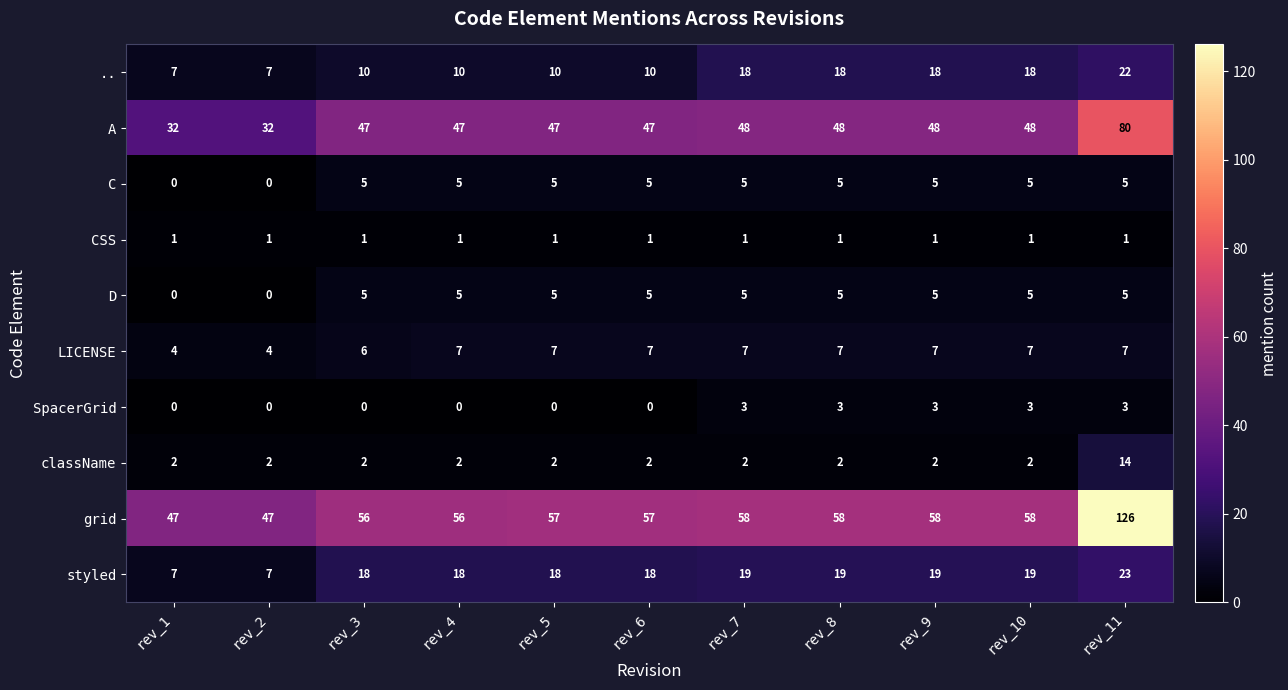

Which series has the largest range (max minus min)?

grid